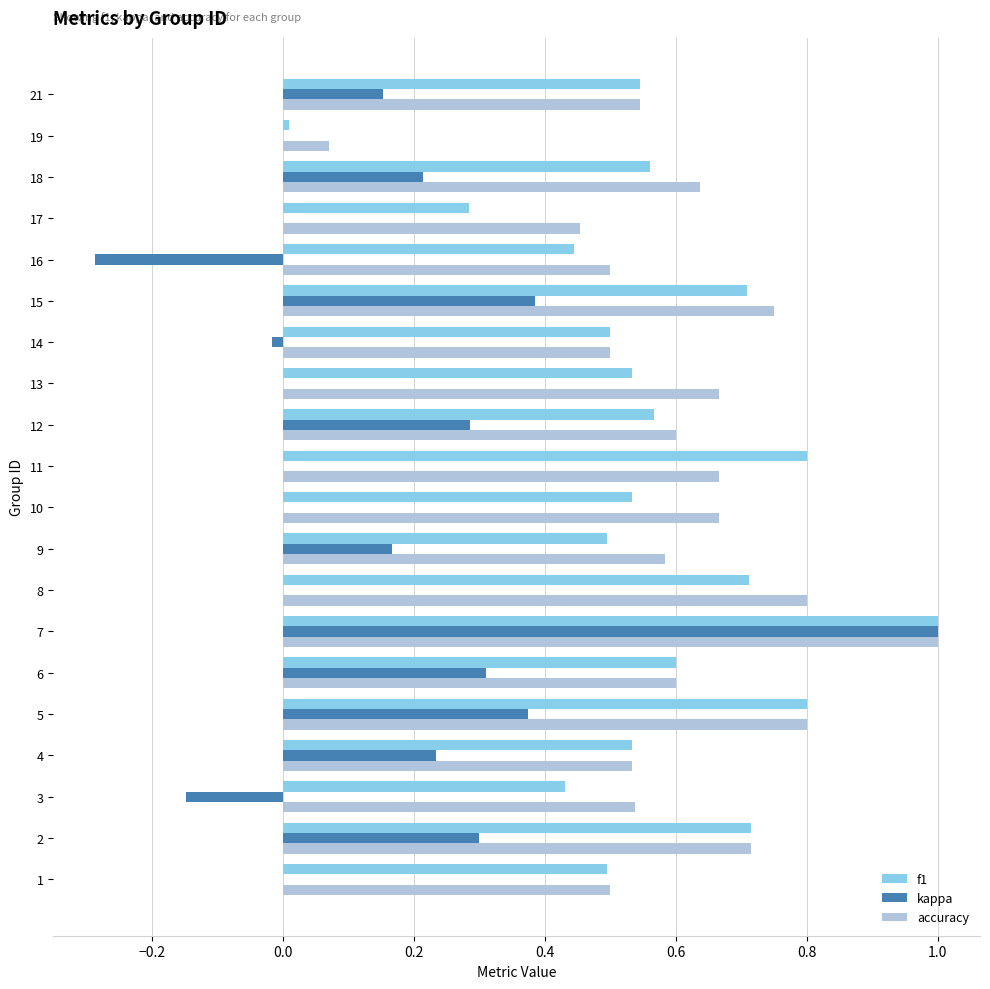

What is the maximum value shown in the chart?

1.0